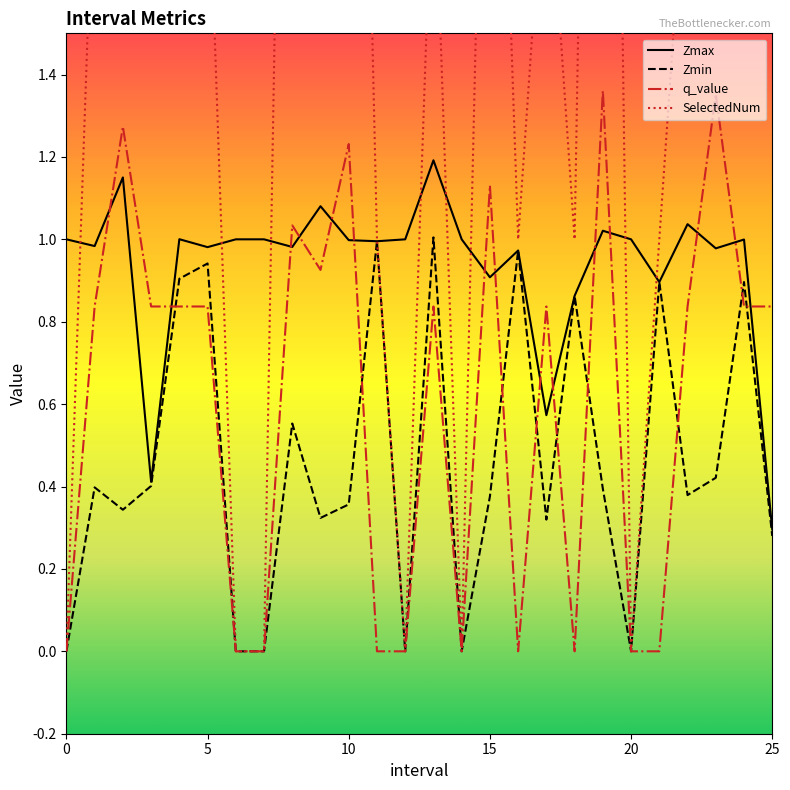

Which has a higher value, 19 or 21?

19